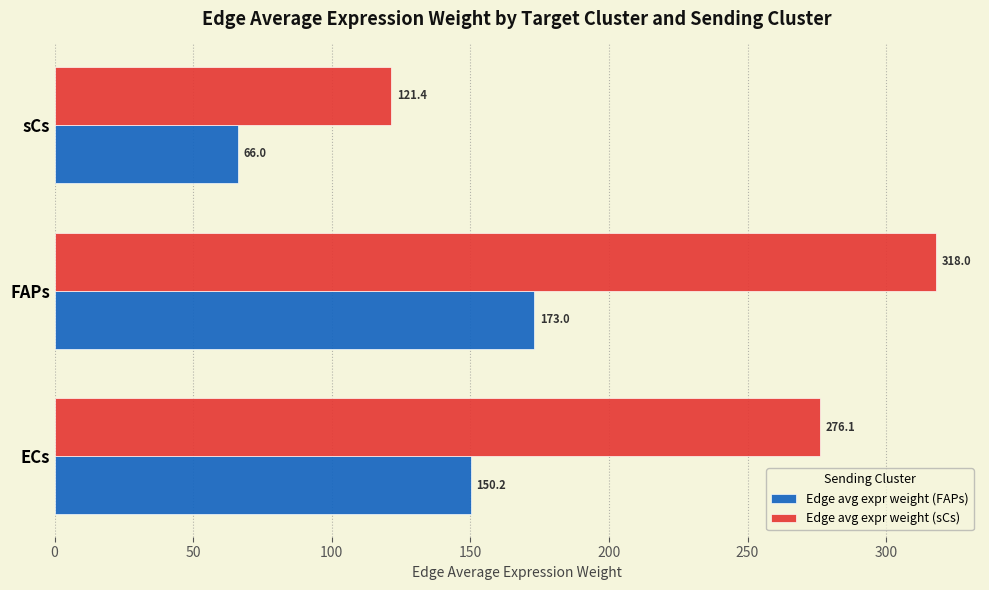

How many data points does each series have?

3